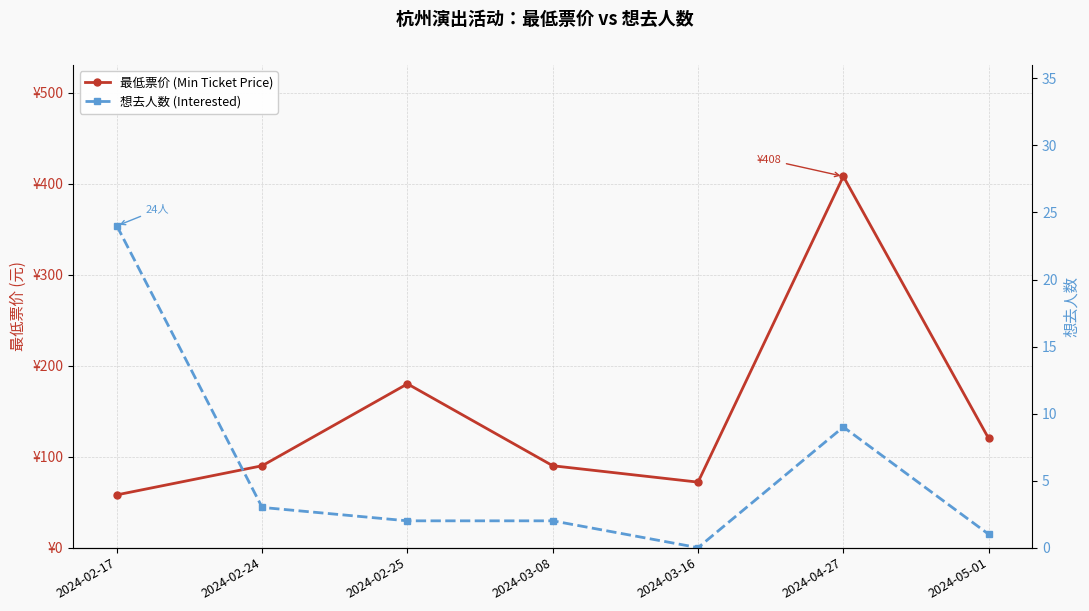

Is it true that 想去人数 (Interested) equals 4 at 2024-02-24?

False